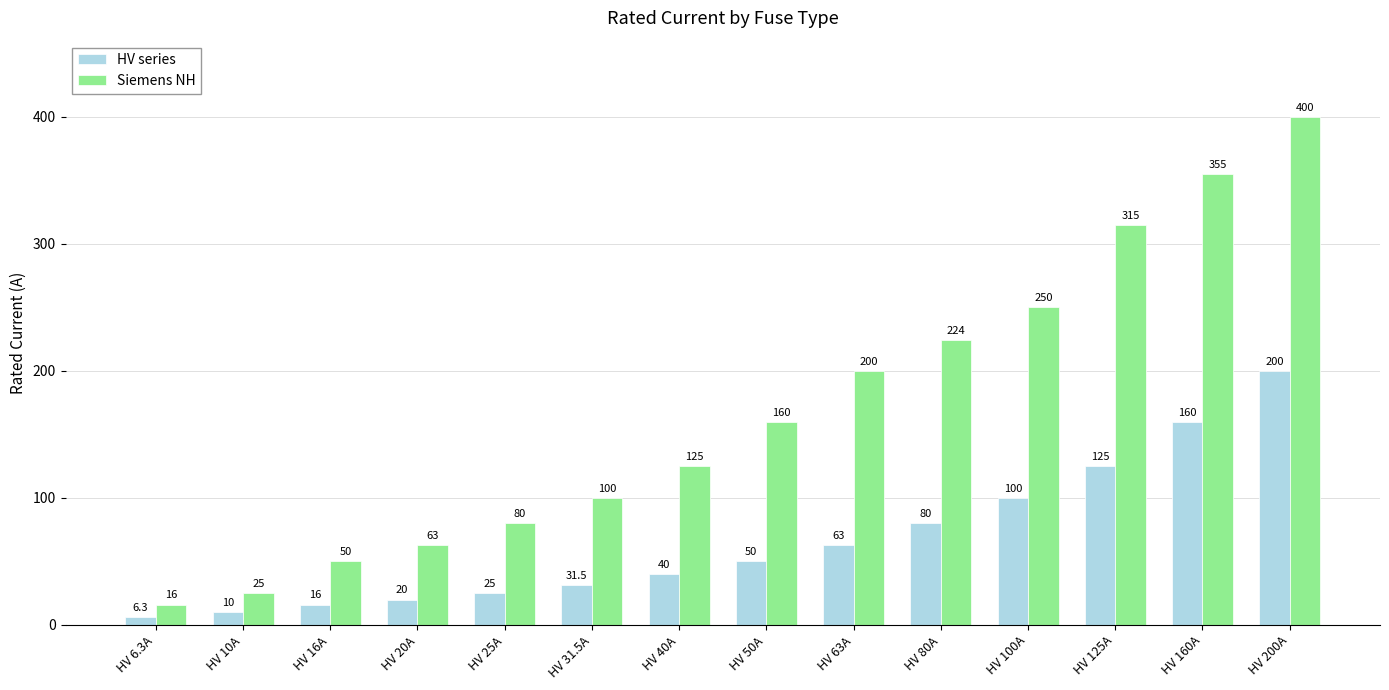

What is the label of the 3rd bar from the left?

HV 16A